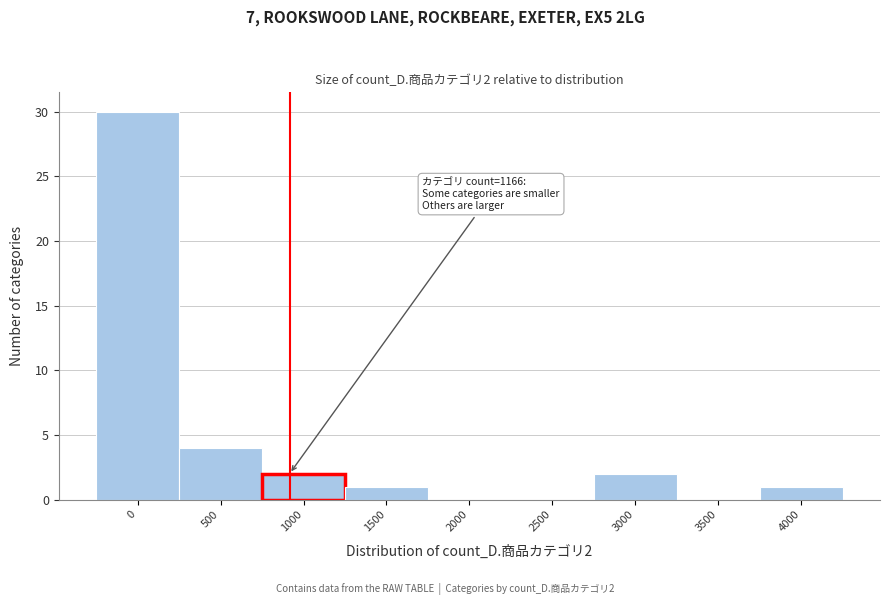

Reading left to right, list all the values displayed in this chart.

0=30	500=4	1000=2	1500=1	2000=0	2500=0	3000=2	3500=0	4000=1